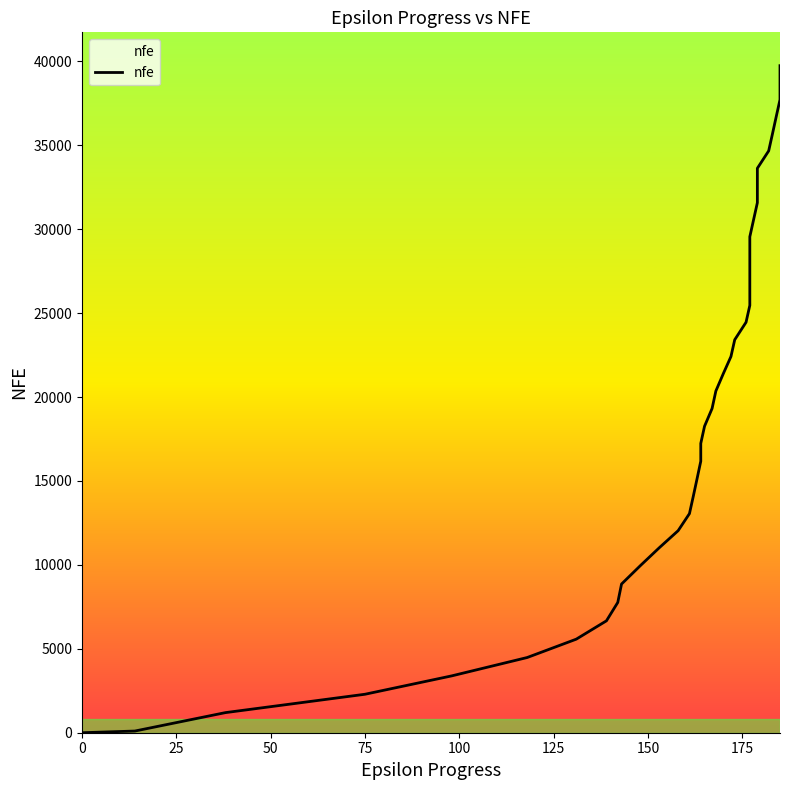

Is it true that the value at 38 is 67466?

False